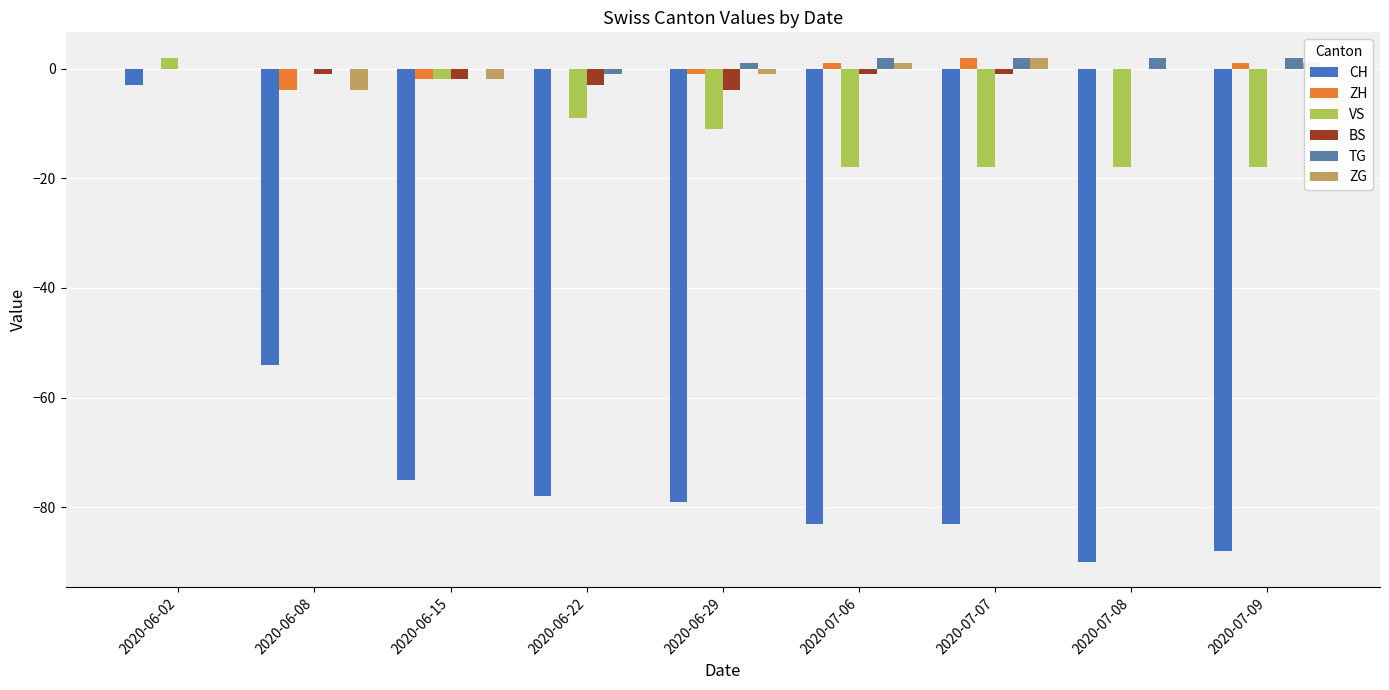

True or false: TG has a value of 1 at 2020-06-29.

True